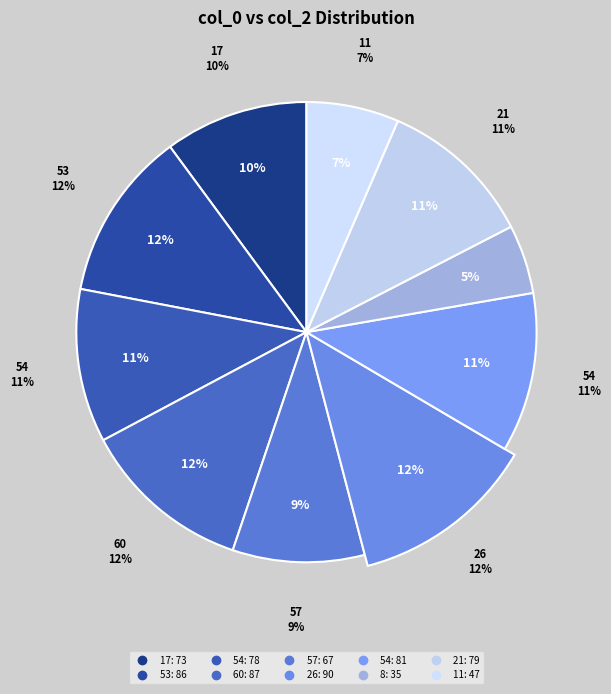

How many slices are in this pie chart?

10